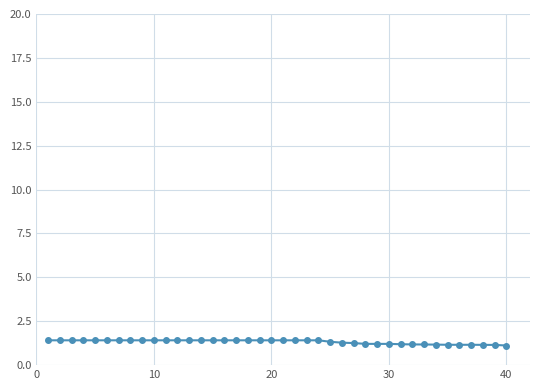

What is the greatest value displayed?

1.4